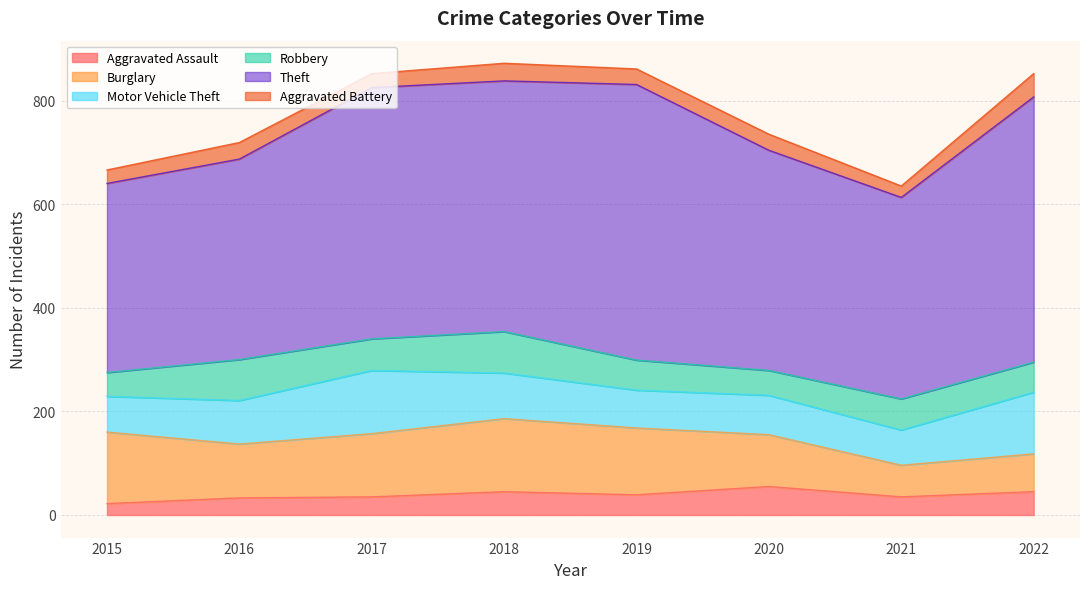

What is the difference between the Aggravated Battery values at 2020 and 2019?

1